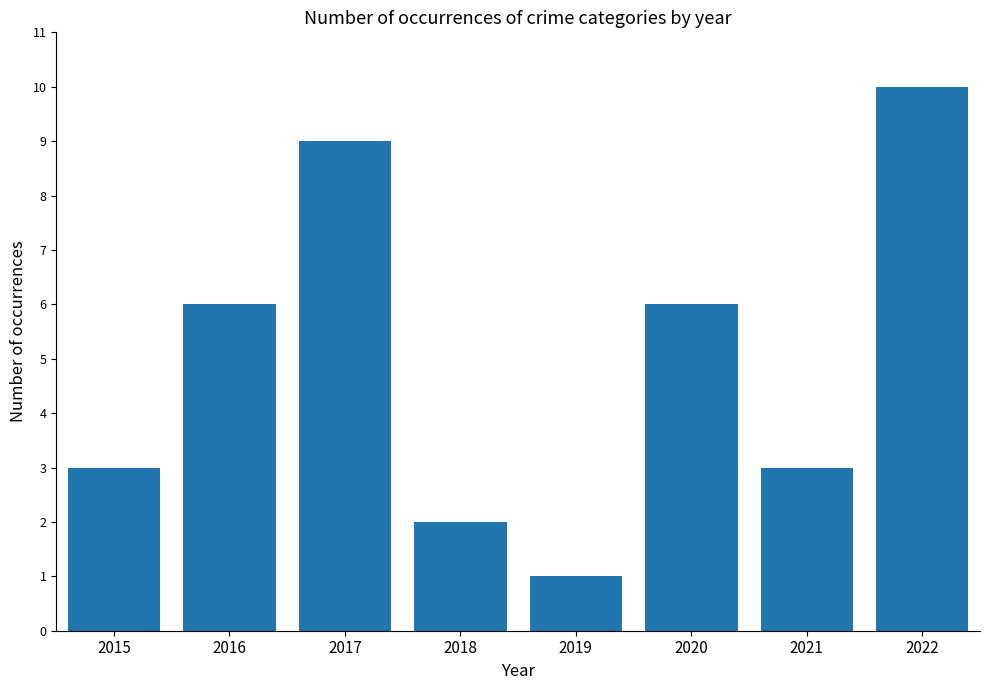

The value at 2021 is 4. True or false?

False